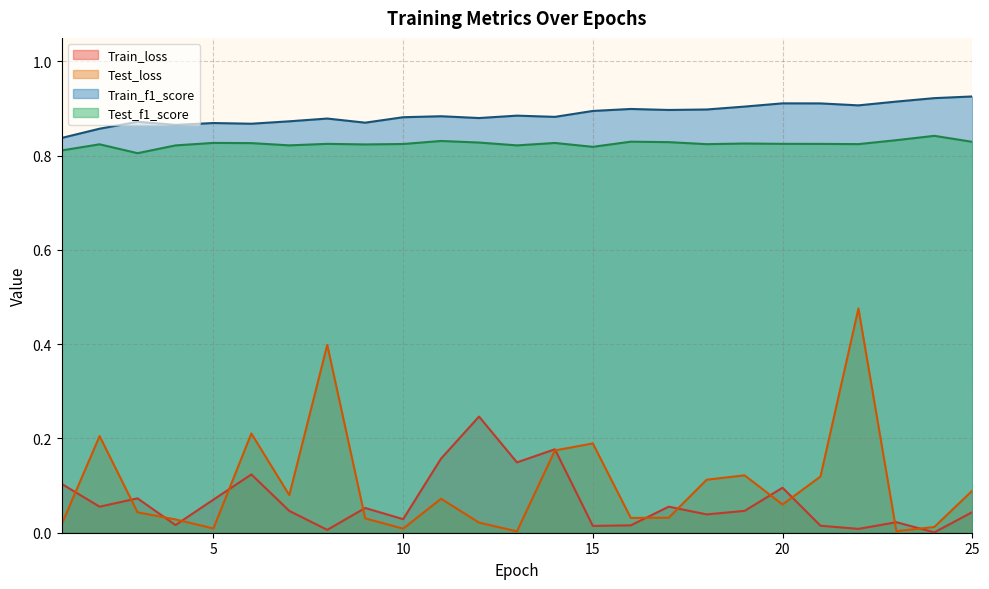

Is it true that Test_loss equals 0.0 at 4?

True